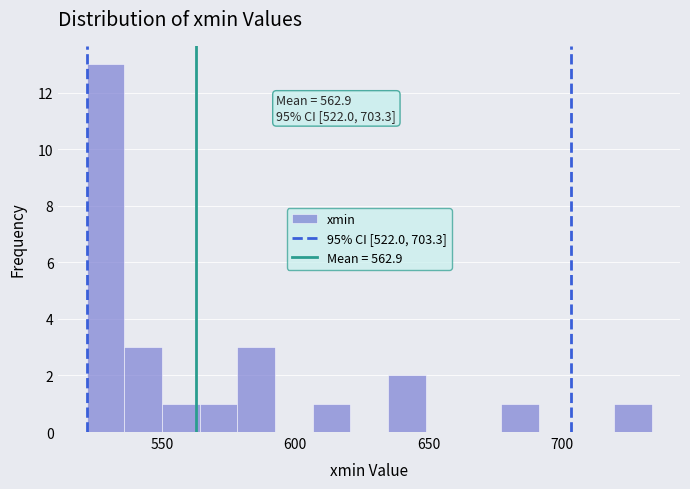

Read against the x-axis, roughly where is the centre of the tallest bar?

530